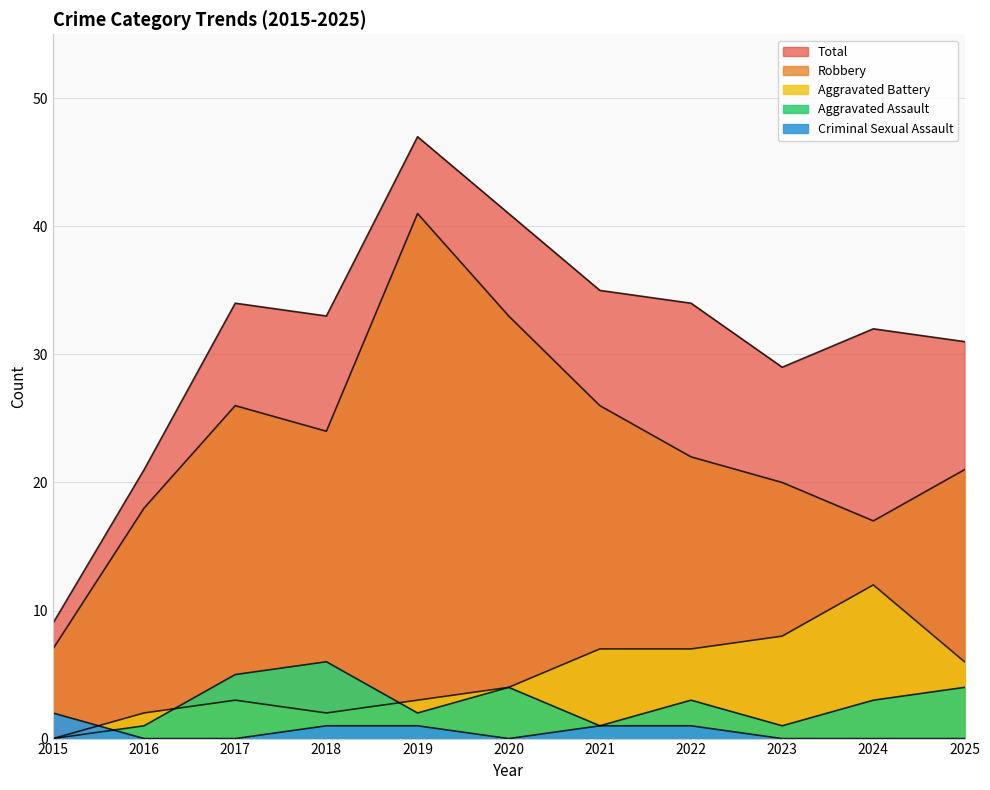

What is the spread (max minus min) of values at 2016?

21